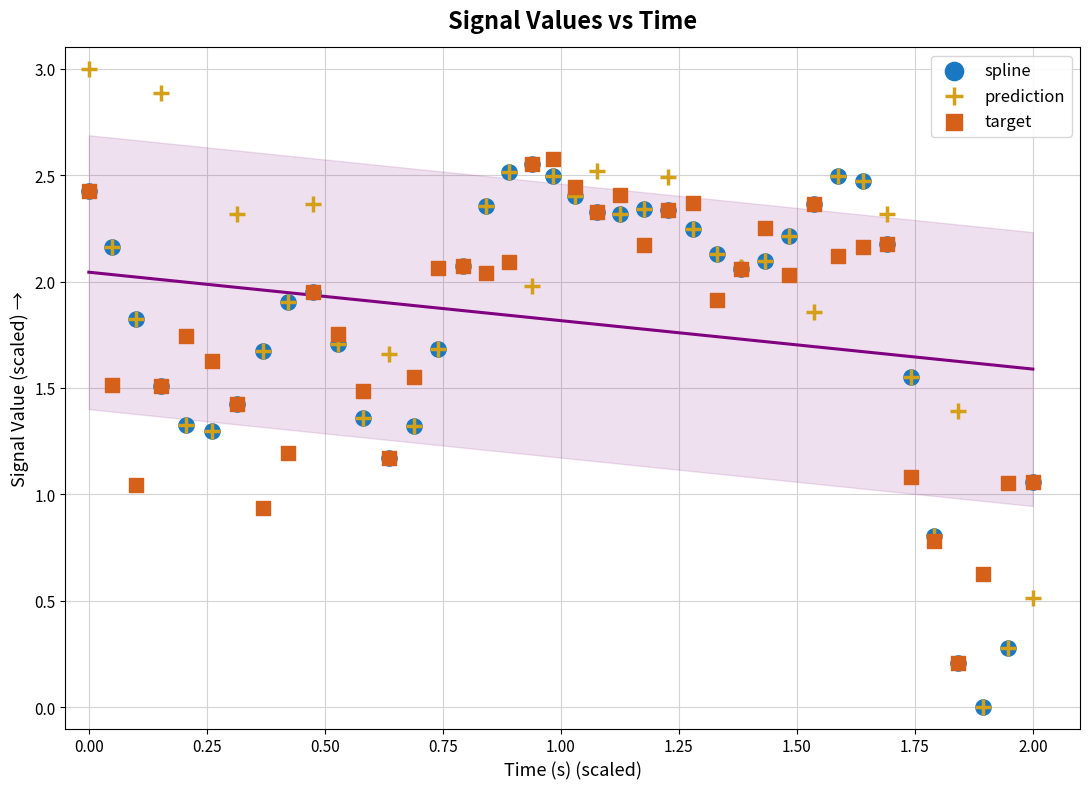

What are all the series names shown in the legend?

spline, prediction, target